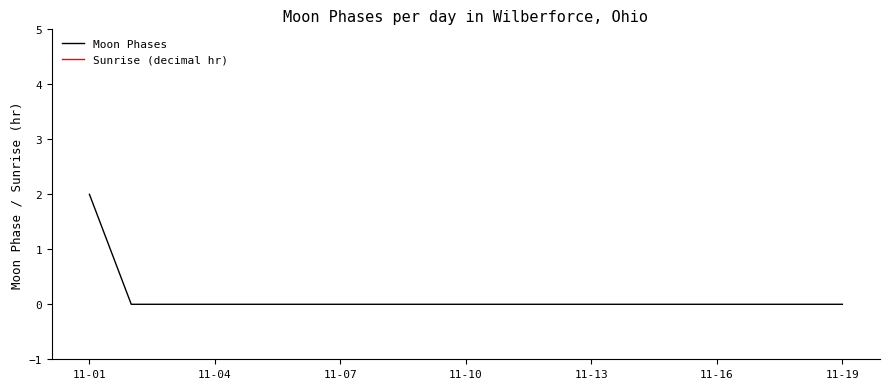

True or false: Moon Phases has a value of -1 at 11-04.

False